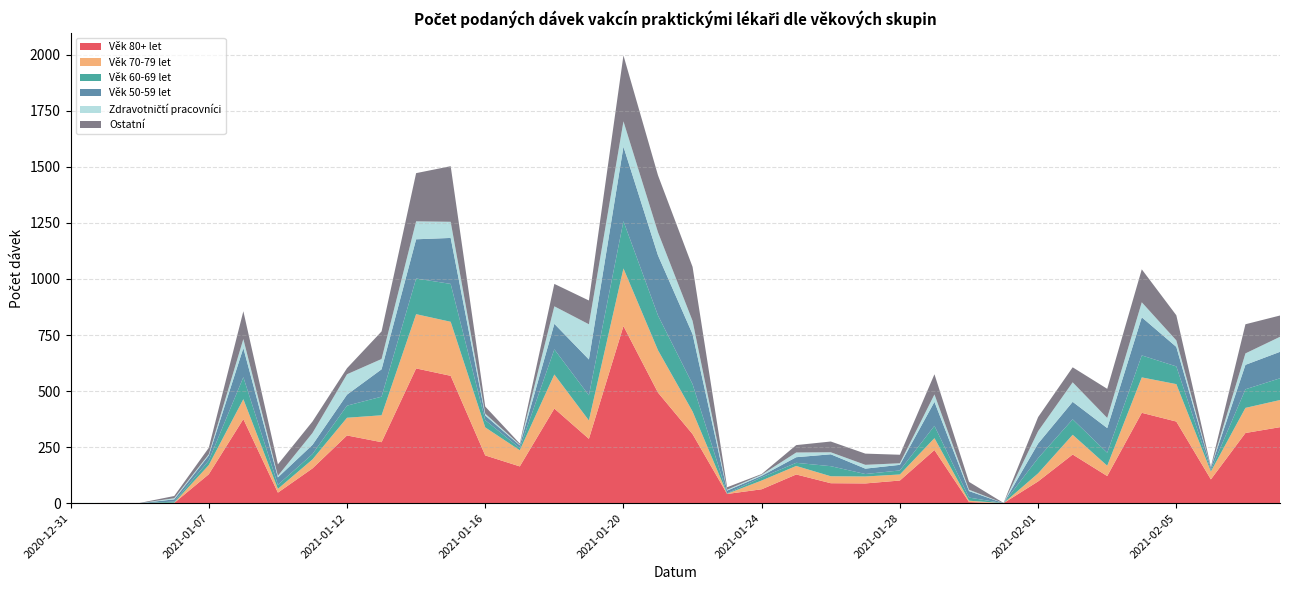

Reading right to left, what are all the values shown in this chart?

Věk 80+ let: 339	313	106	364	403	121	217	97	0	5	237	101	88	89	128	62	41	308	493	790	287	422	164	213	568	601	272	302	155	47	375	129	1	0	1	0
Věk 70-79 let: 121	112	35	167	158	46	88	36	0	6	53	27	31	31	38	39	1	101	189	257	82	152	72	125	241	242	120	79	40	17	89	41	1	0	0	0
Věk 60-69 let: 97	83	7	79	98	58	69	68	0	14	55	18	11	45	14	14	2	122	155	211	112	112	10	32	169	159	83	54	24	18	98	20	5	0	0	0
Věk 50-59 let: 118	109	10	87	170	110	78	65	0	29	107	25	24	53	25	7	12	223	268	332	160	114	12	21	205	175	122	49	41	33	130	23	10	0	0	0
Zdravotničtí pracovníci: 67	51	1	29	67	45	87	55	0	6	33	7	17	9	21	5	4	59	103	113	157	78	3	8	72	80	46	91	53	7	40	5	5	0	0	1
Ostatní: 95	130	4	112	147	130	67	63	1	35	90	38	50	48	33	3	11	241	254	294	106	100	5	32	248	215	123	27	51	51	124	29	10	1	0	0